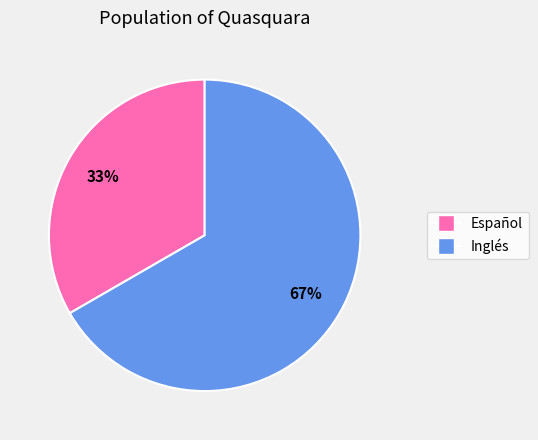

Is the sum of Inglés and Español greater than half?

Yes